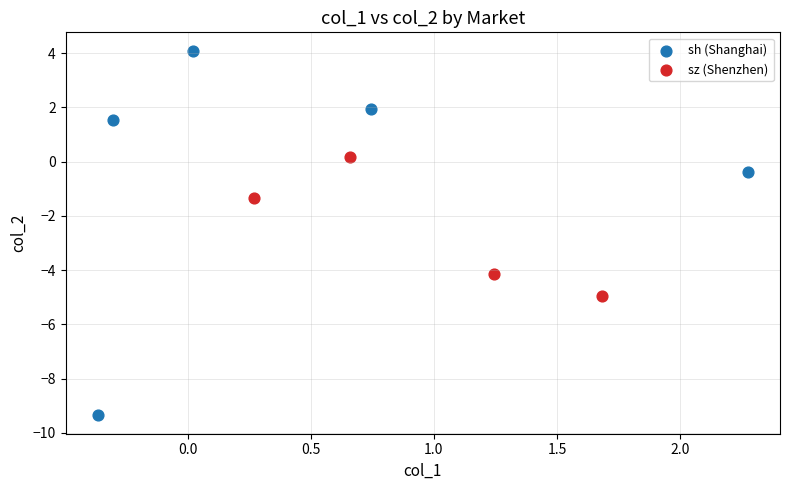

Which series reaches the maximum Y coordinate?

sh (Shanghai)